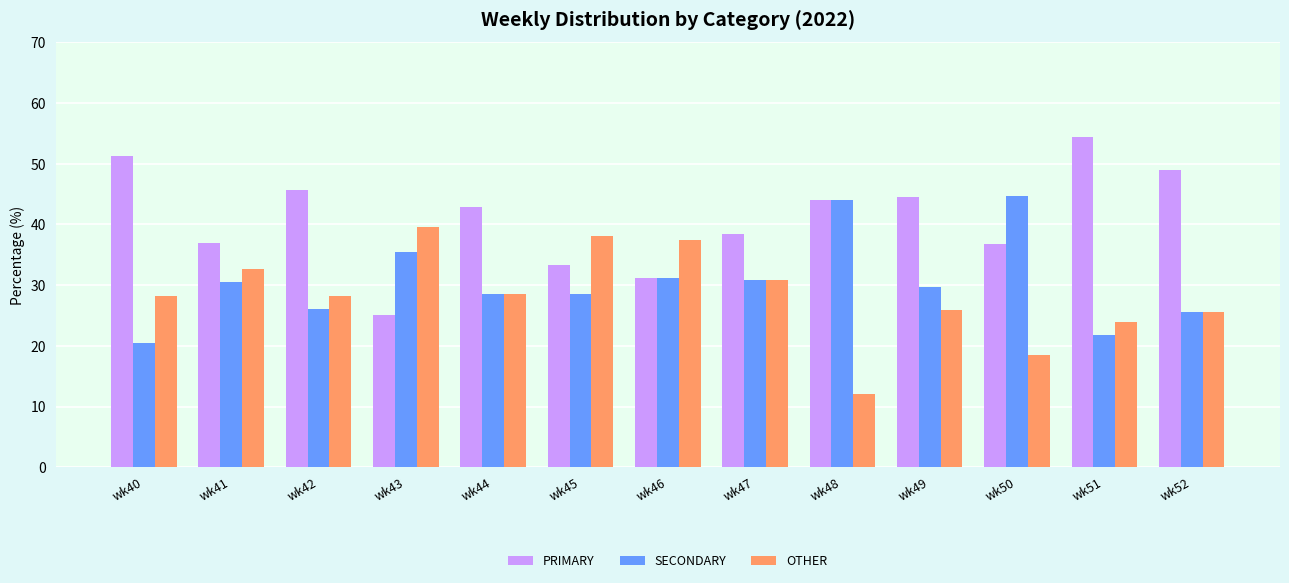

The value of OTHER at wk50 is 18.4. True or false?

True